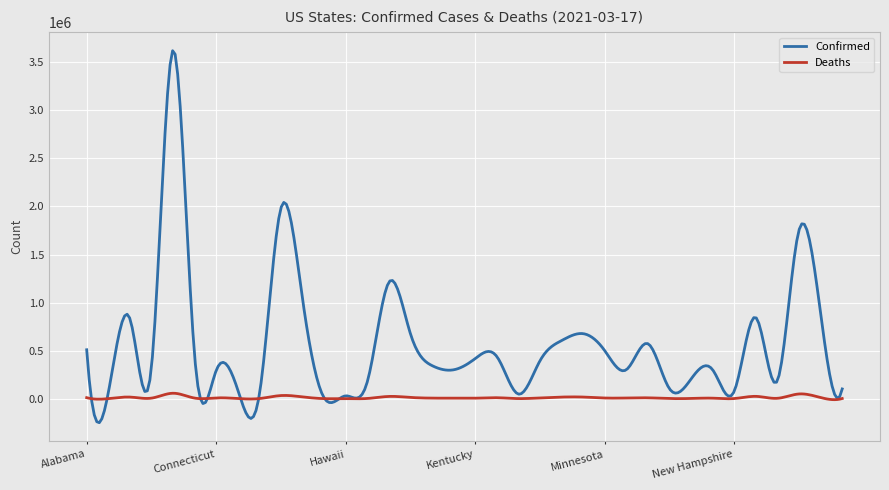

What is the lowest value of the Confirmed series?

-250023.6